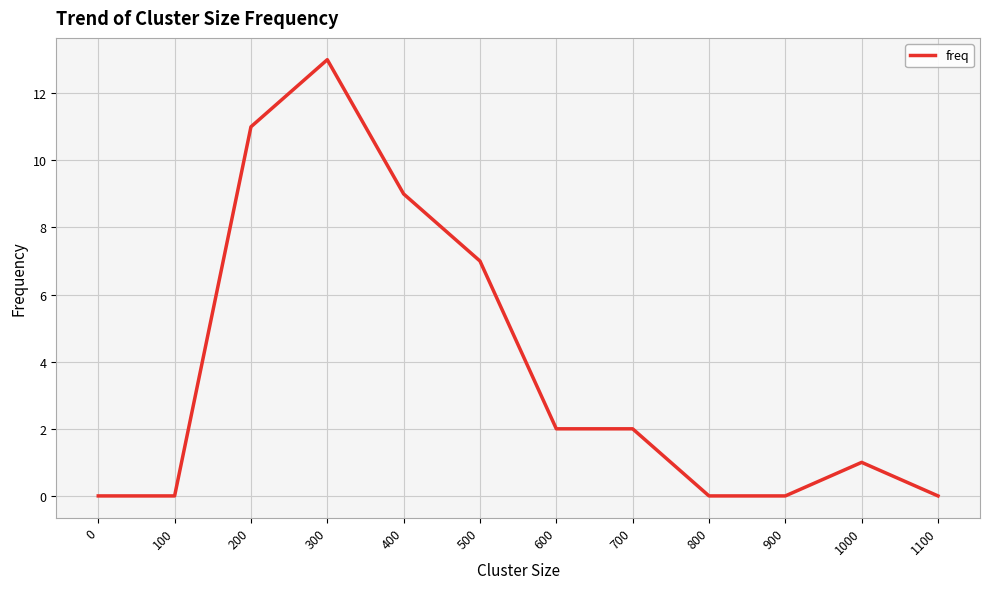

At which label is the value closest to 6?

500